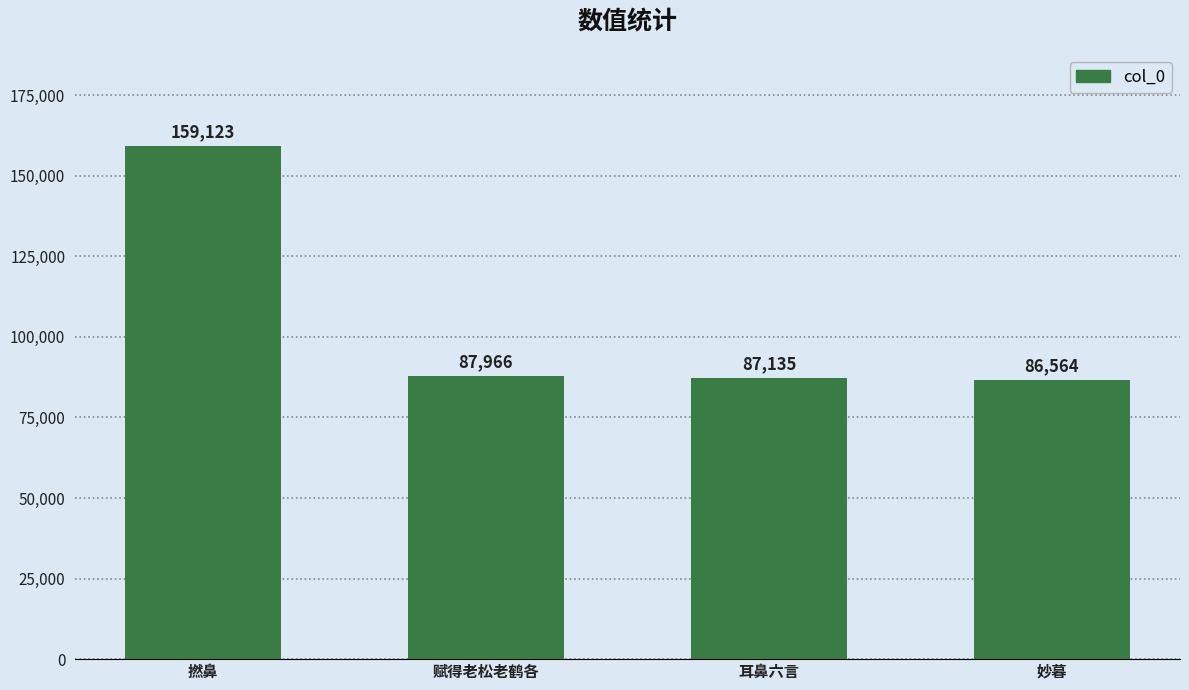

Reading left to right, transcribe all the data shown in this chart.

撚鼻=159123	赋得老松老鹤各=87966	耳鼻六言=87135	妙暮=86564